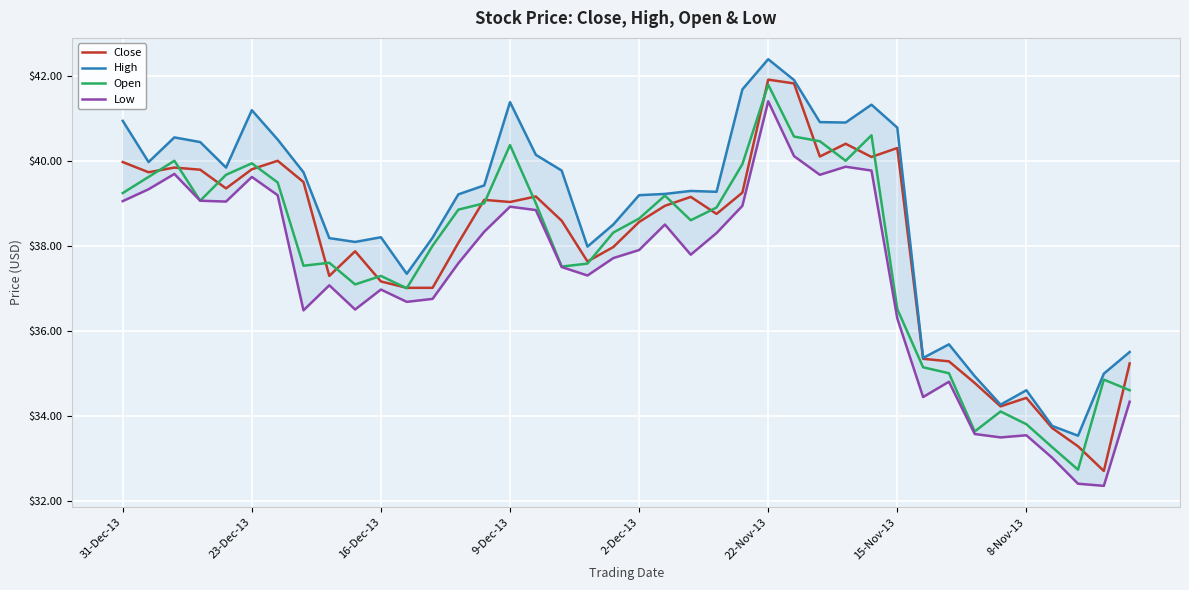

Is it true that Close equals 60.8 at 15-Nov-13?

False